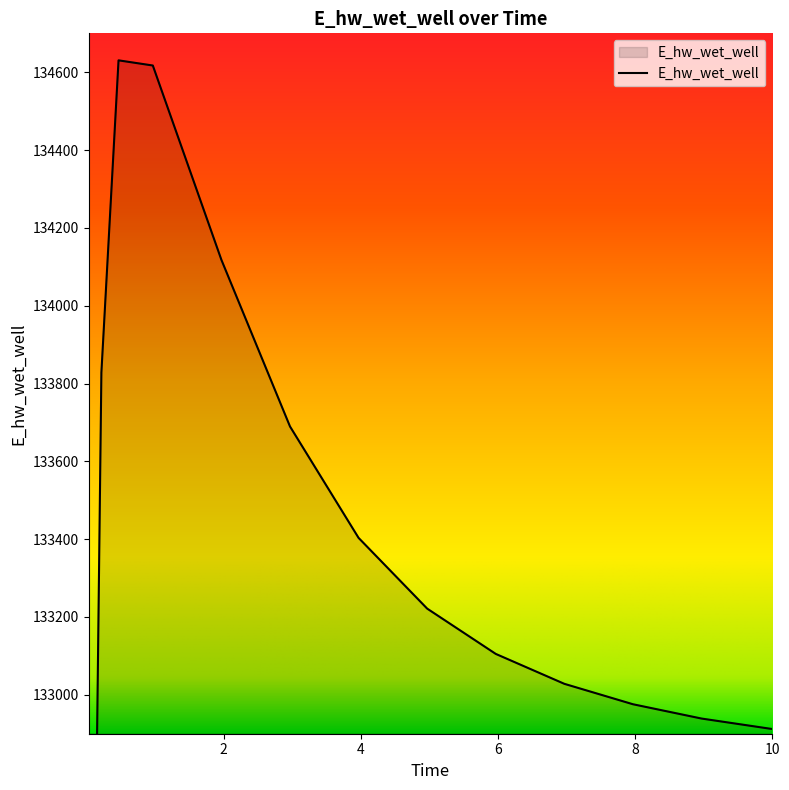

How many lines are shown in the chart?

1